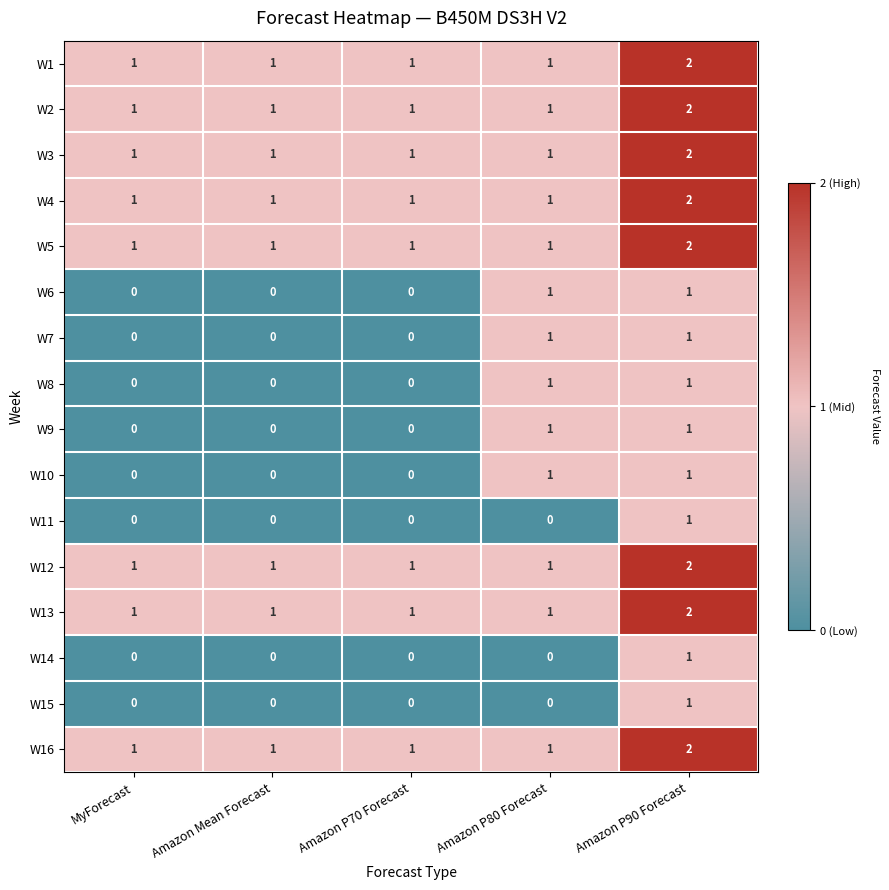

At which category does the chart reach its peak across all series?

Amazon P90 Forecast